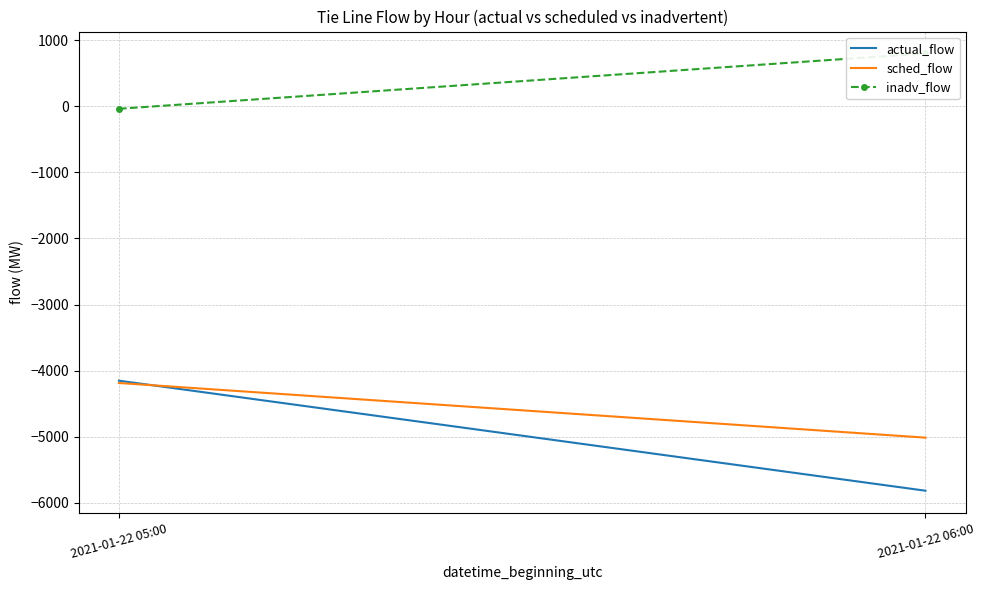

True or false: inadv_flow has a value of -34.8 at 2021-01-22 05:00.

True